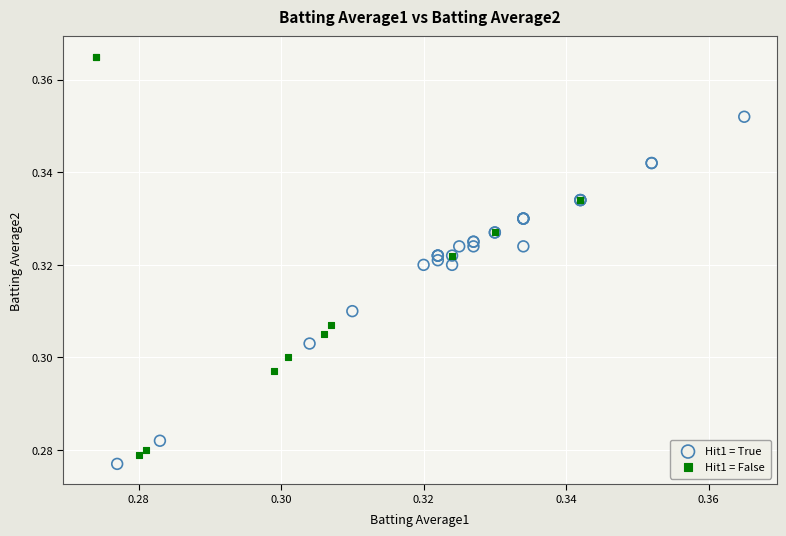

What are all the series names shown in the legend?

Hit1 = True, Hit1 = False